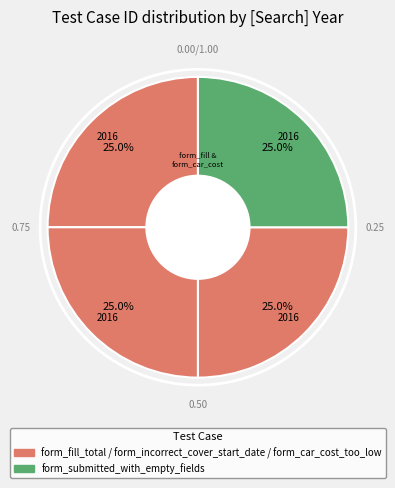

Count the number of slices in the pie.

4